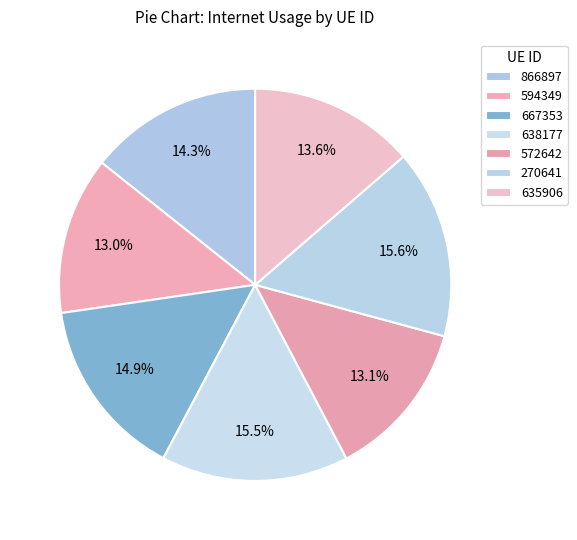

Combined, do 270641 and 594349 account for over 50%?

No